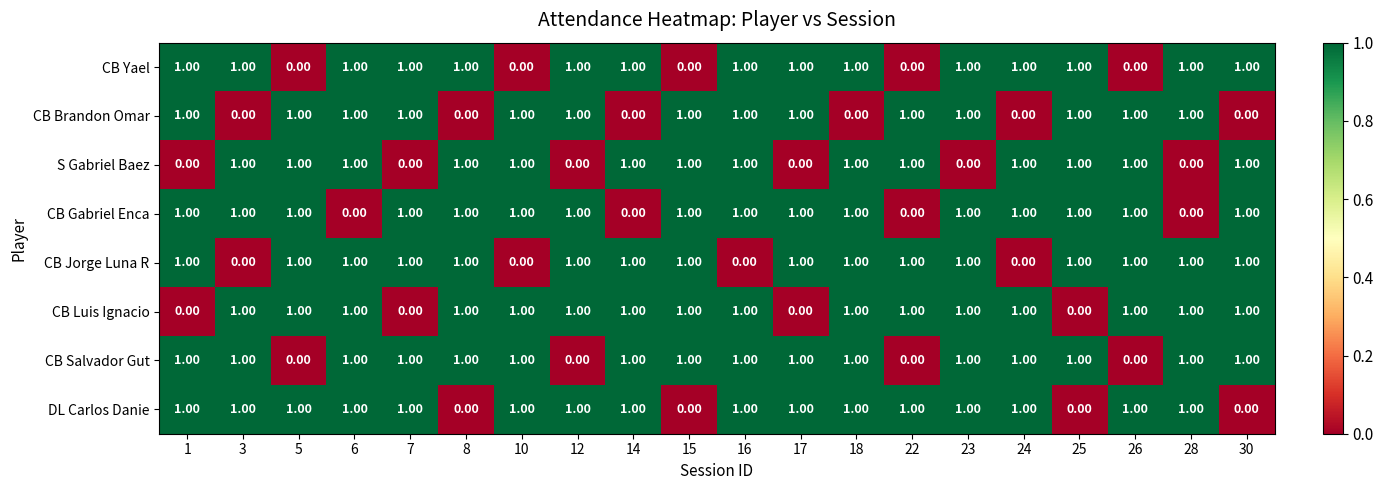

At how many categories does at least one series exceed 0?

20